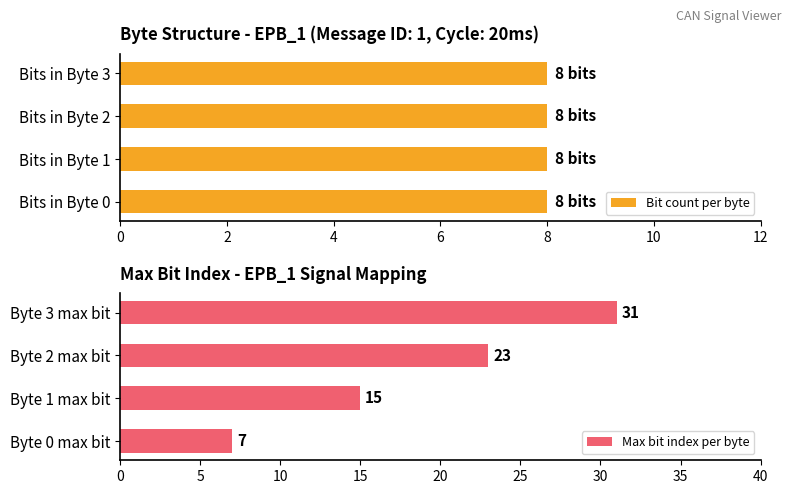

Are the bars grouped side by side (vs. stacked)?

Yes